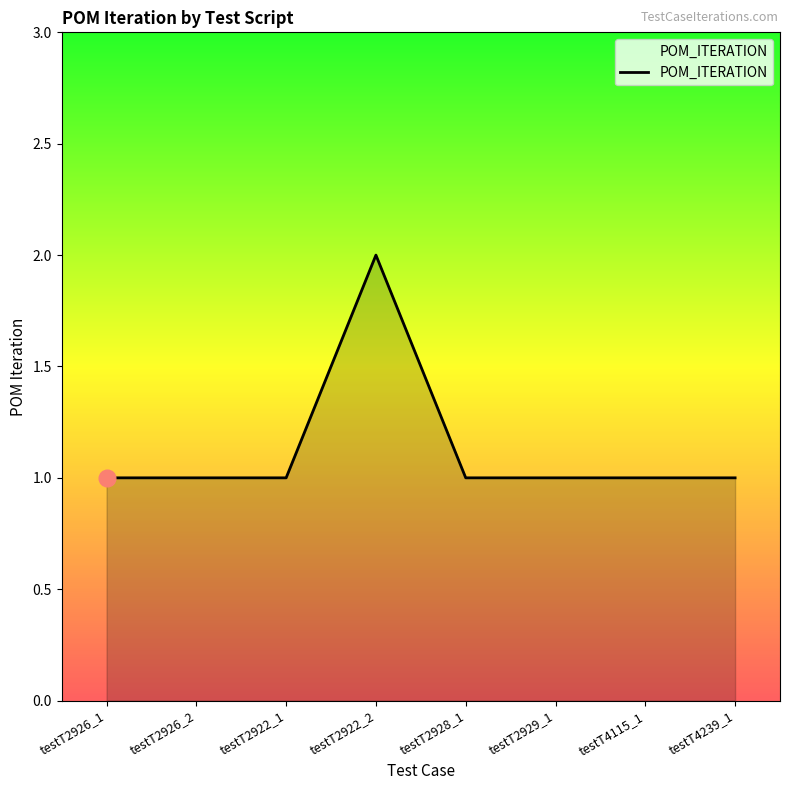

What is the sum of all values?

9